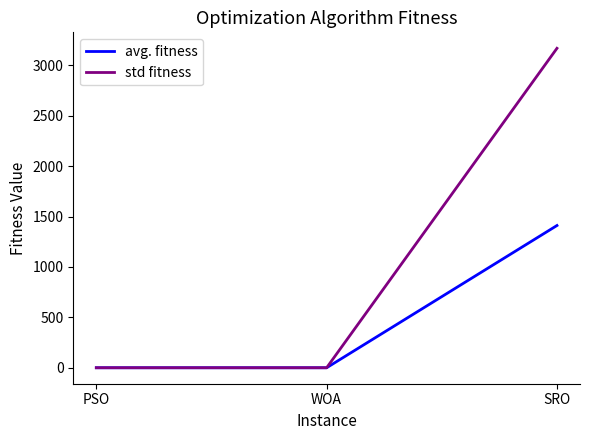

What is the greatest value displayed?

3168.7